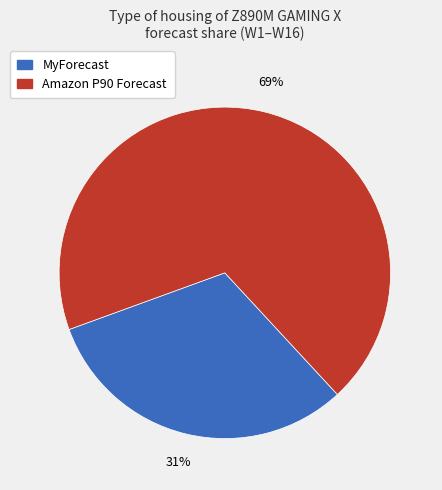

Between MyForecast and Amazon P90 Forecast, which is larger?

Amazon P90 Forecast